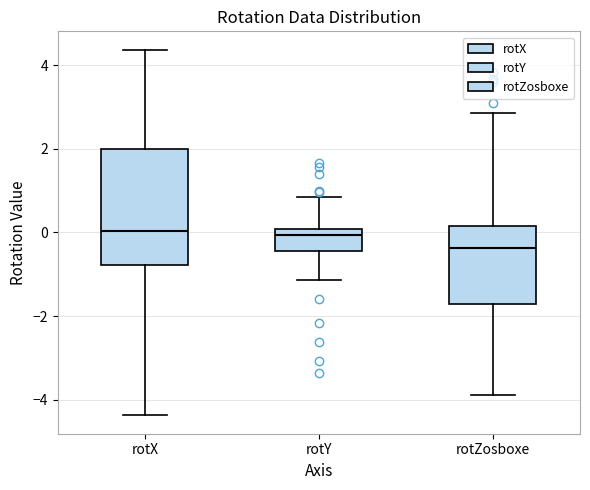

Which box is the tallest, from its lower edge to its upper edge?

rotX